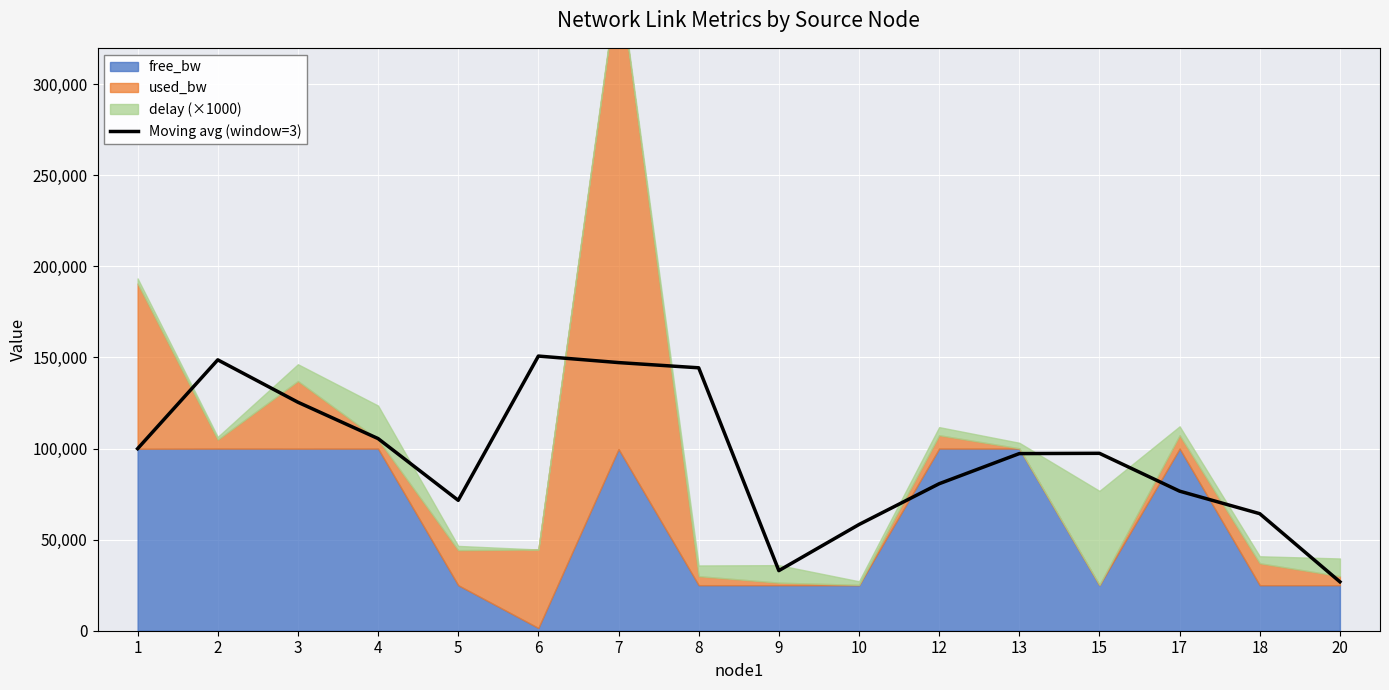

What is the smallest value displayed?

26847.1